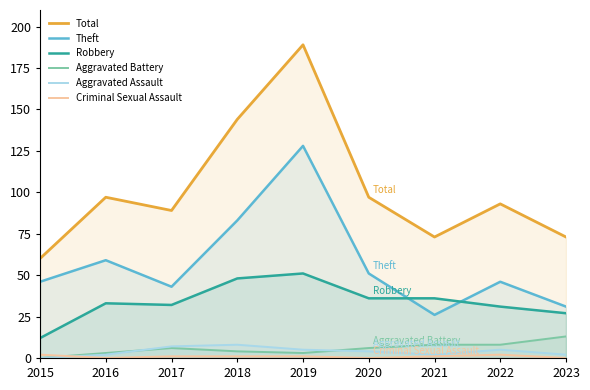

The Theft series shows 54 at 2018. True or false?

False